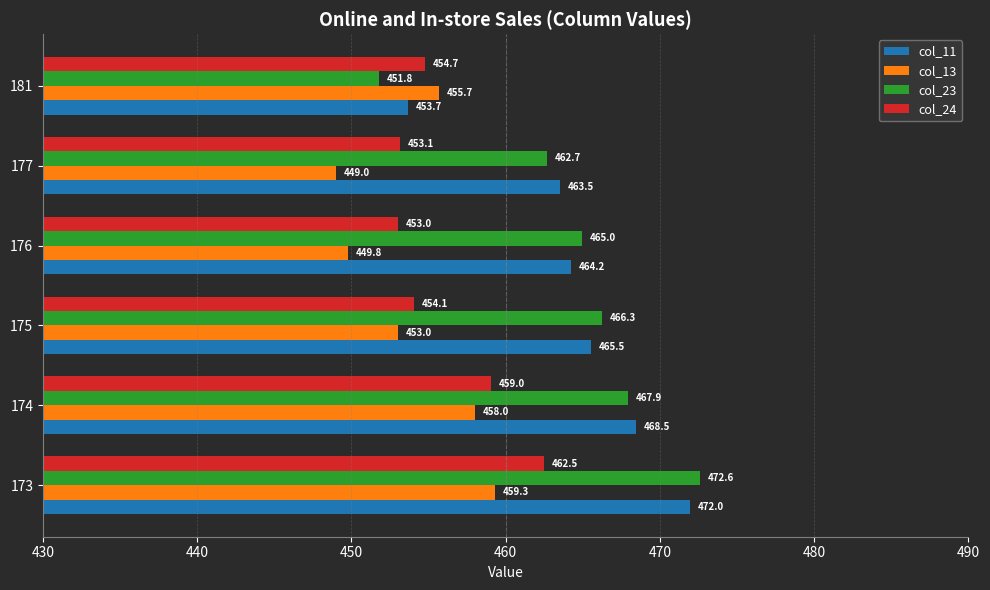

Where is col_23 nearest to the value 462?

177